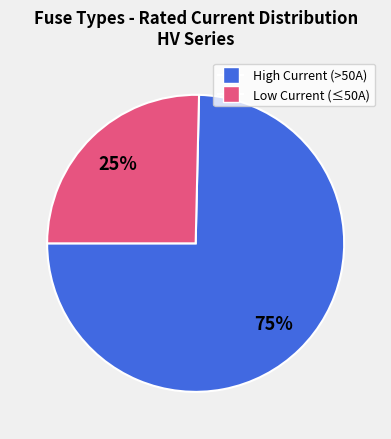

To the nearest percent, what is the average slice percentage?

50%